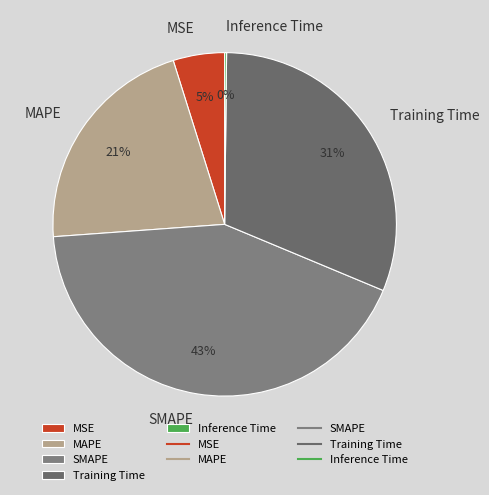

Combined, do Training Time and SMAPE account for over 50%?

Yes